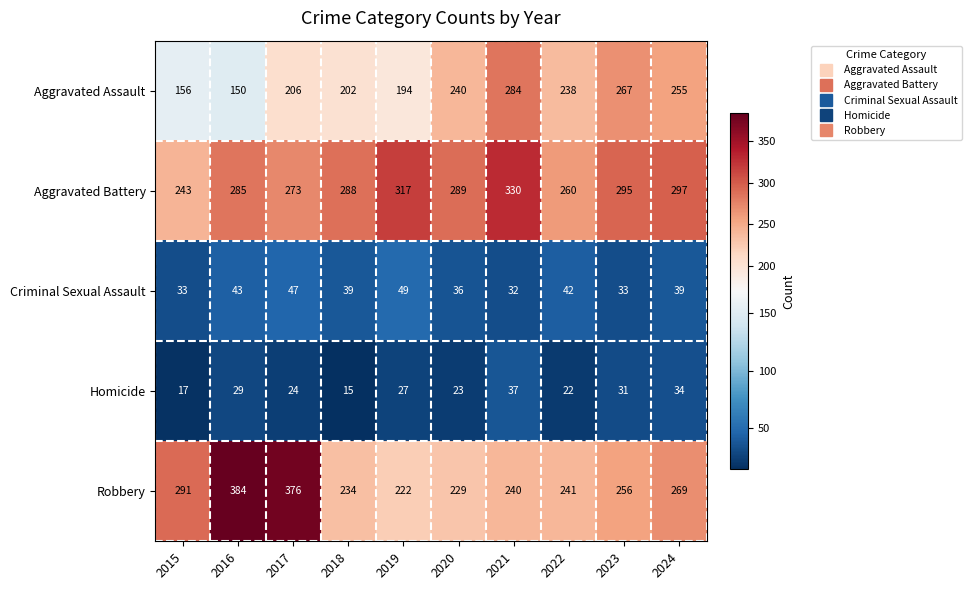

Where does the Aggravated Battery series first go above 289?

2019